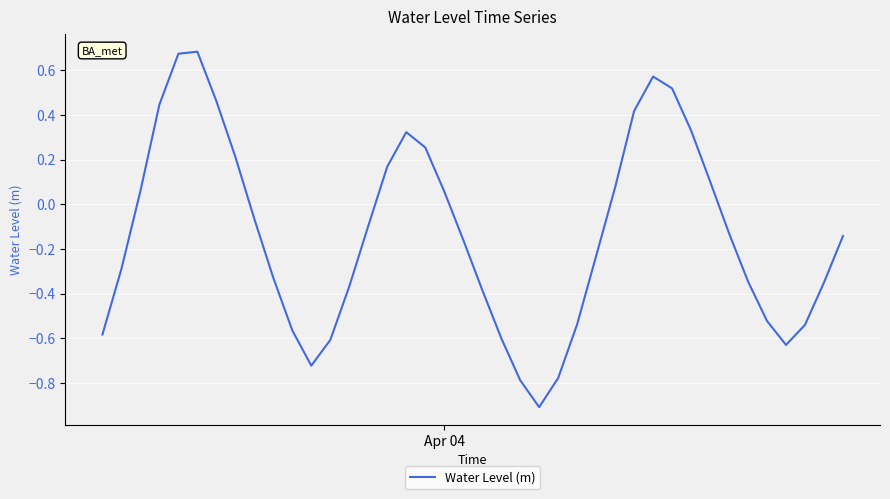

What is the smallest value displayed?

-0.9